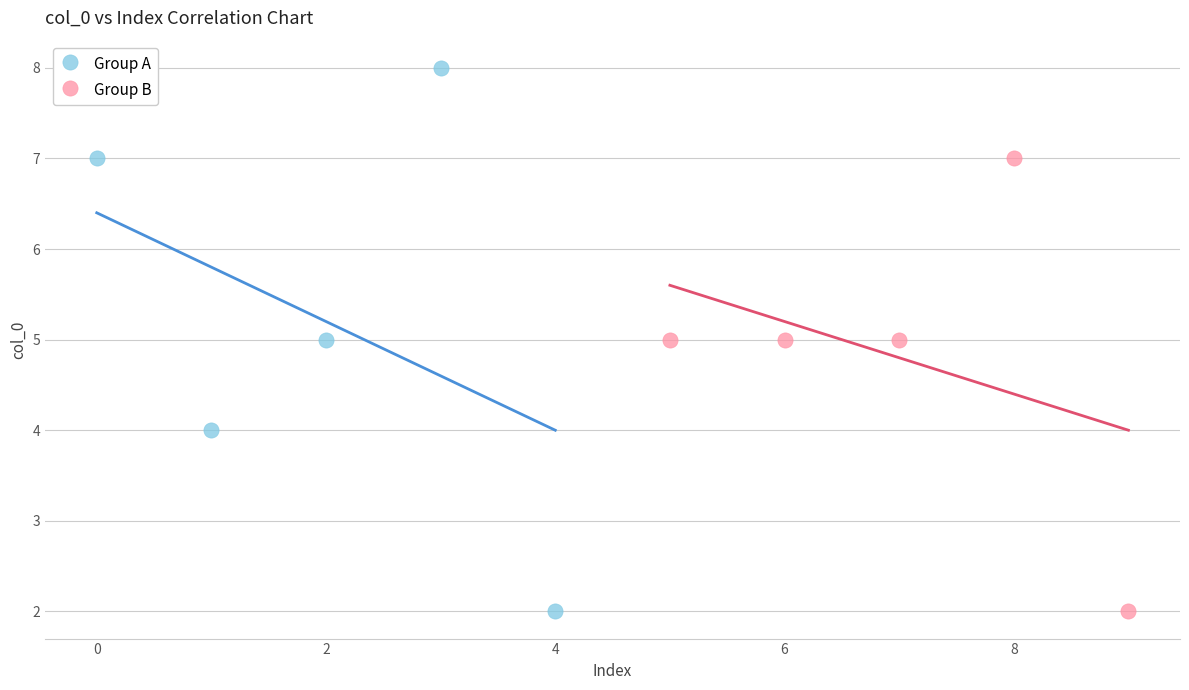

Which series reaches the maximum Y coordinate?

Group A